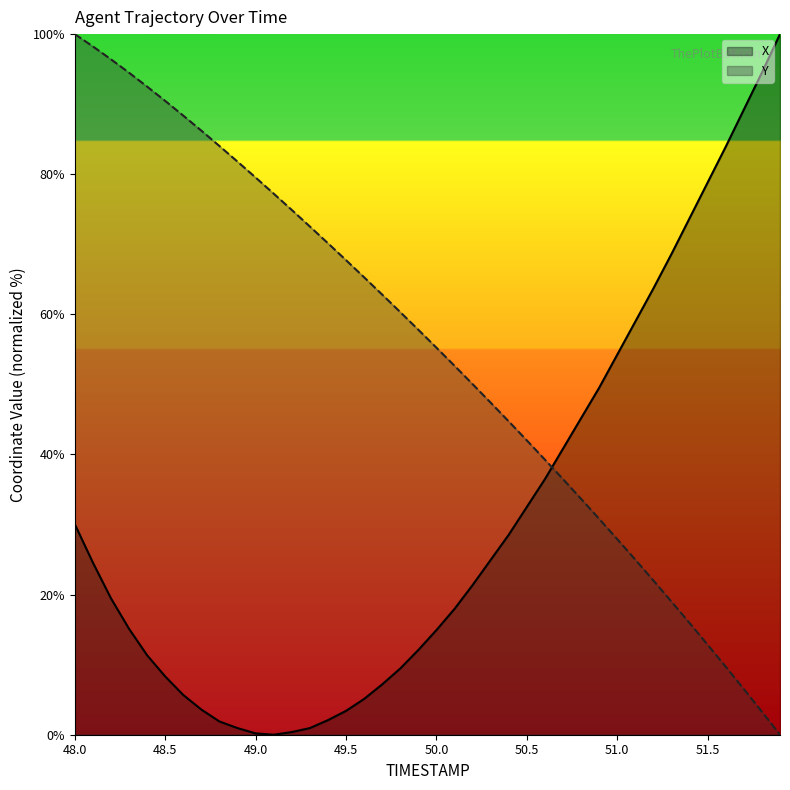

What is the difference between the maximum and minimum values in the X series?

100.0